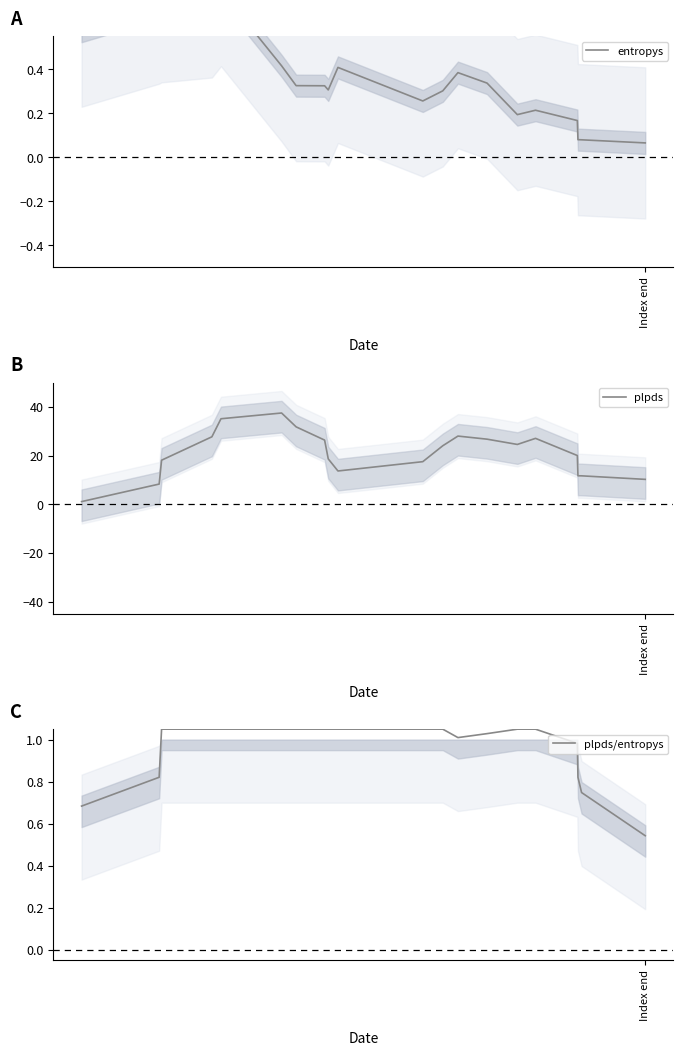

True or false: plpds and plpds/entropys cross at least once.

False